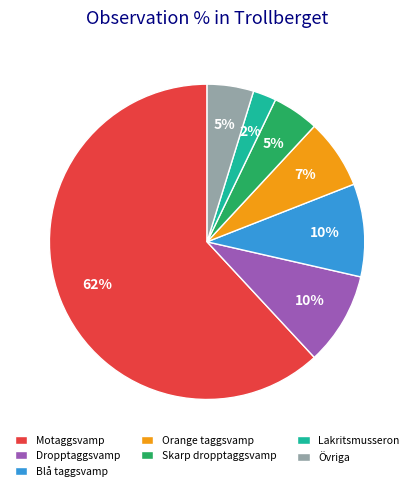

Between Blå taggsvamp and Skarp dropptaggsvamp, which is larger?

Blå taggsvamp